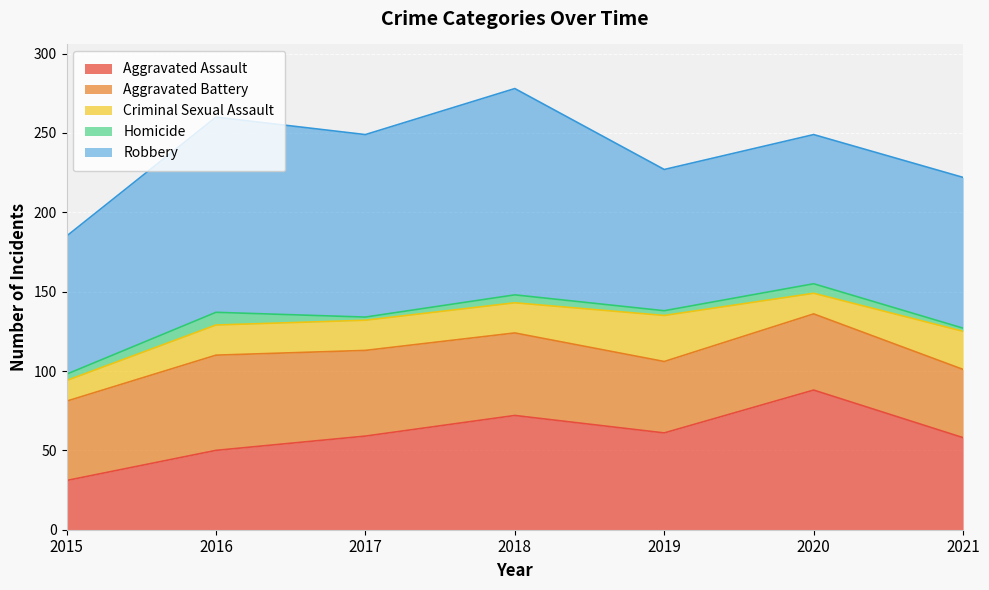

True or false: Aggravated Battery has a value of 43 at 2021.

True